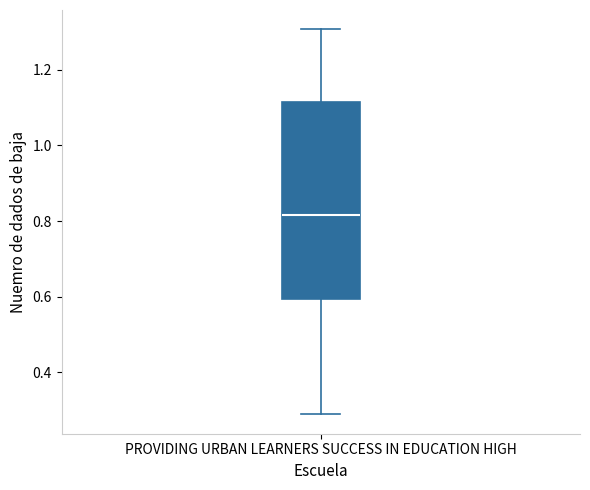

Where is the lower edge of the box for PROVIDING URBAN LEARNERS SUCCESS IN EDUCATION HIGH on the y-axis? The values are not printed on the chart, so give them approximately, as read against the axis.

0.60